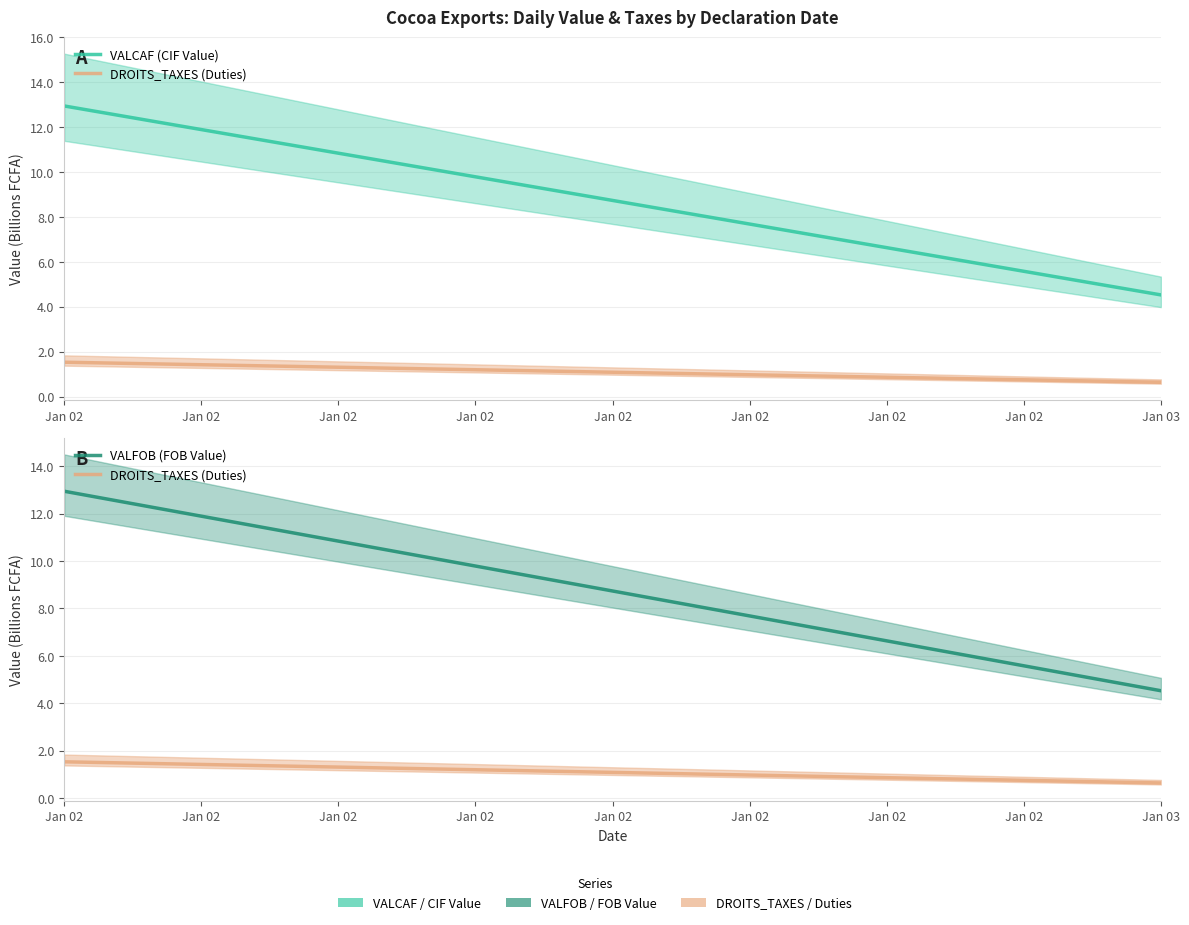

Is it true that DROITS_TAXES (Duties) equals 0.4 at Jan 02?

False